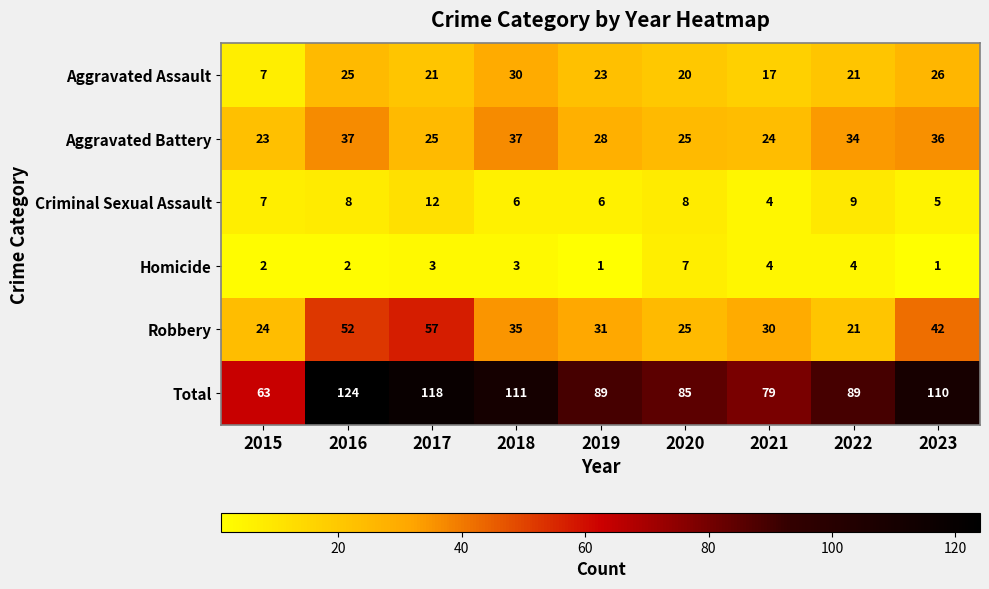

How many data points in Aggravated Battery are less than 28?

4